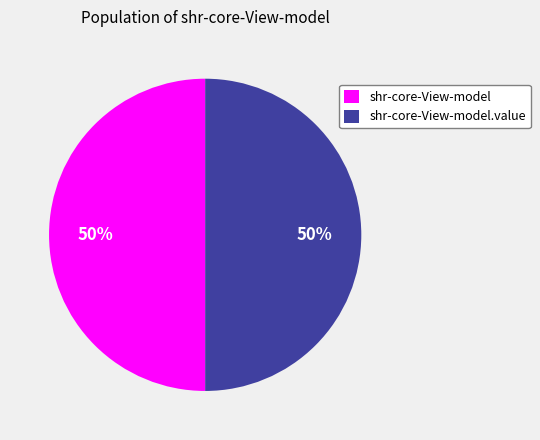

To the nearest percent, what is the difference between the largest and smallest slice percentages?

0%